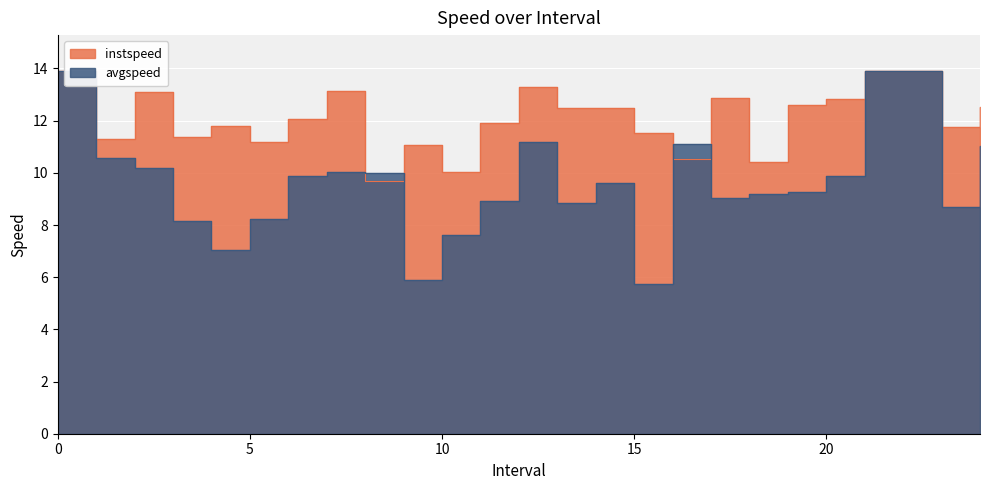

Reading left to right, extract all data points from this chart.

instspeed: 13.9	11.3	13.1	11.4	11.8	11.2	12.1	13.1	9.7	11.0	10.0	11.9	13.3	12.5	12.5	11.5	10.5	12.9	10.4	12.6	12.8	13.9	13.9	11.8	12.5
avgspeed: 13.9	10.6	10.2	8.2	7.1	8.2	9.9	10.0	10.0	5.9	7.6	8.9	11.2	8.8	9.6	5.8	11.1	9.0	9.2	9.3	9.9	13.9	13.9	8.7	11.0